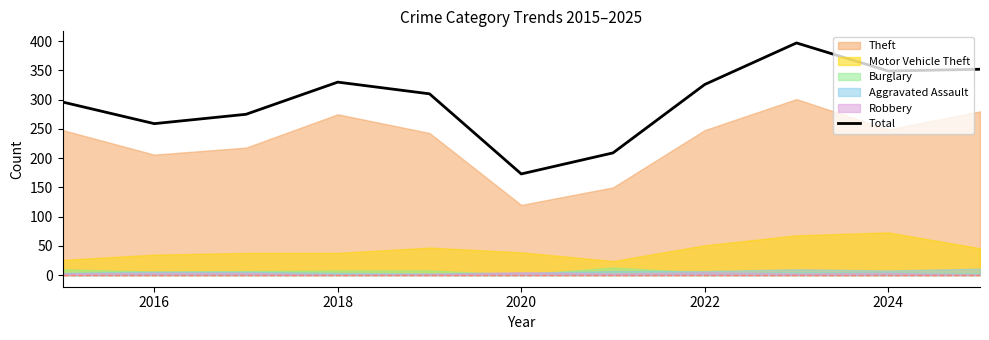

Which category has the lowest value in the Total series?

2020